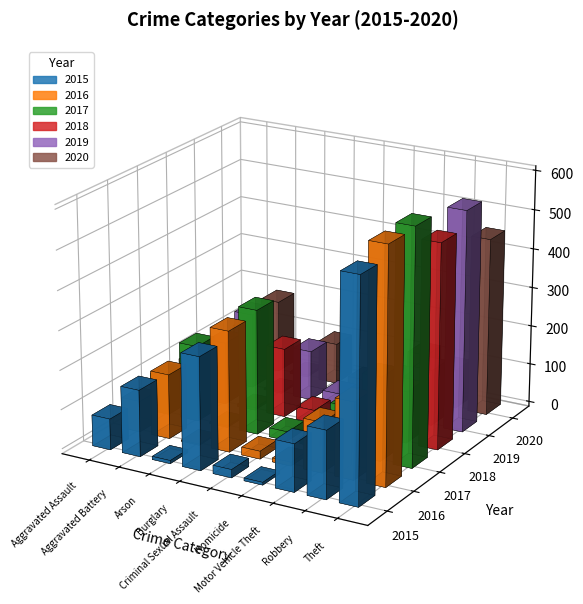

How many groups of bars are there?

9